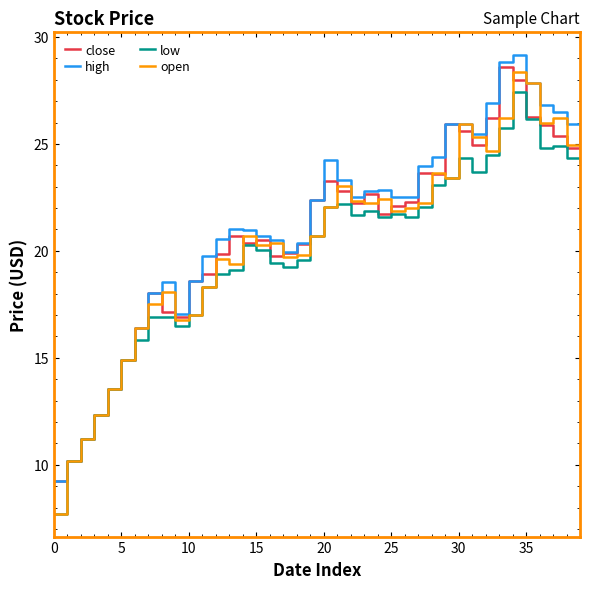

What is the minimum value shown in the chart?

7.7